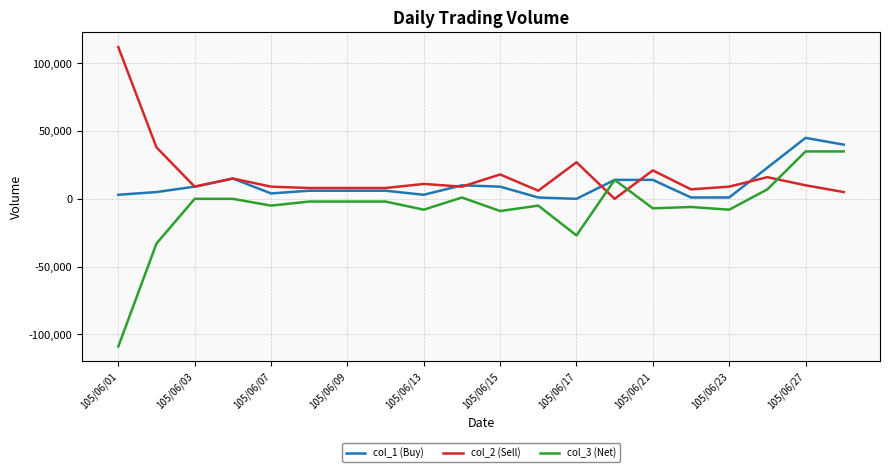

What is the minimum value shown in the chart?

-109000